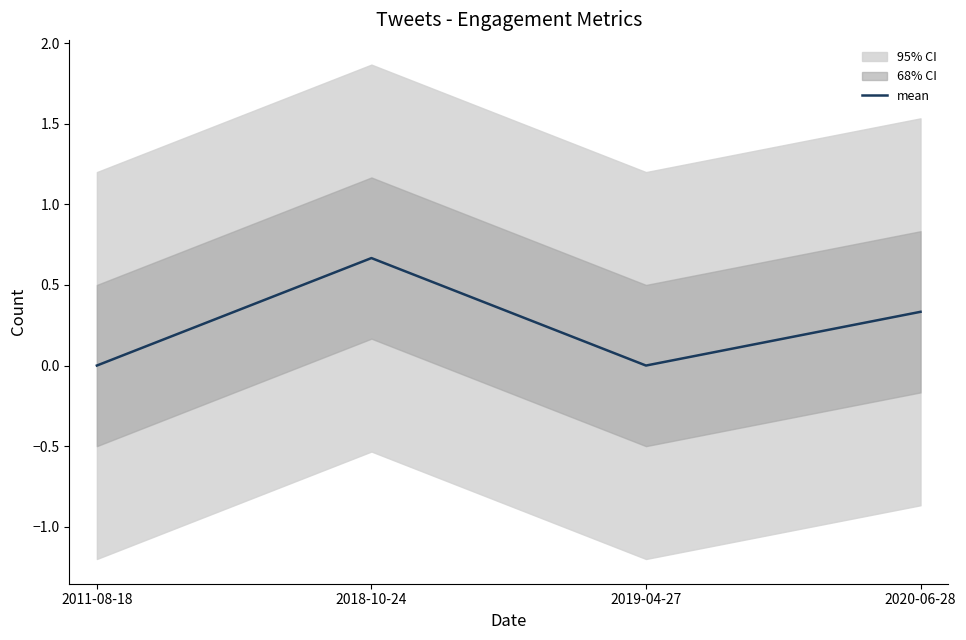

Count the number of categories in the chart.

4